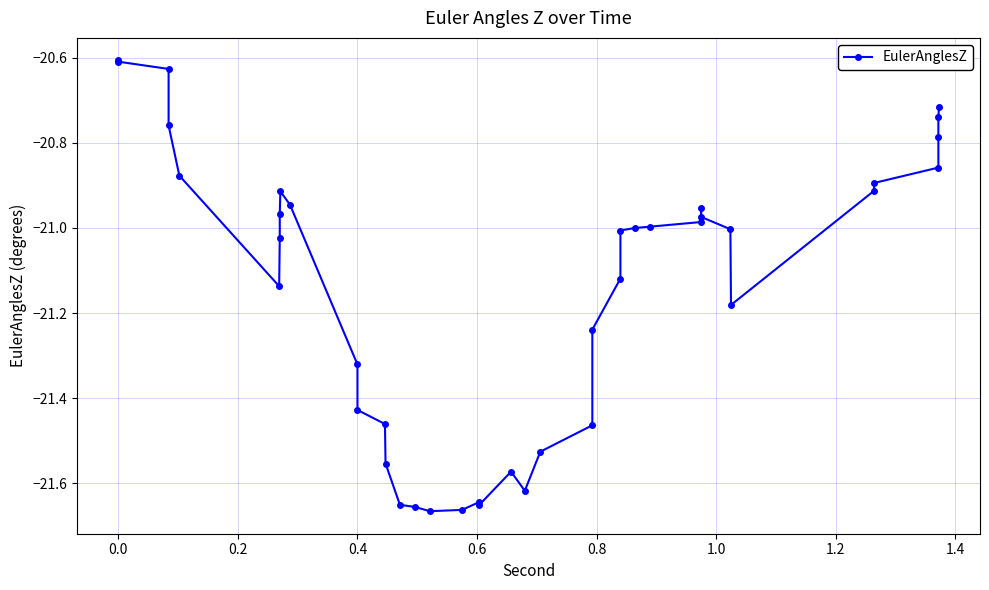

What position from the right is 0.4?

37